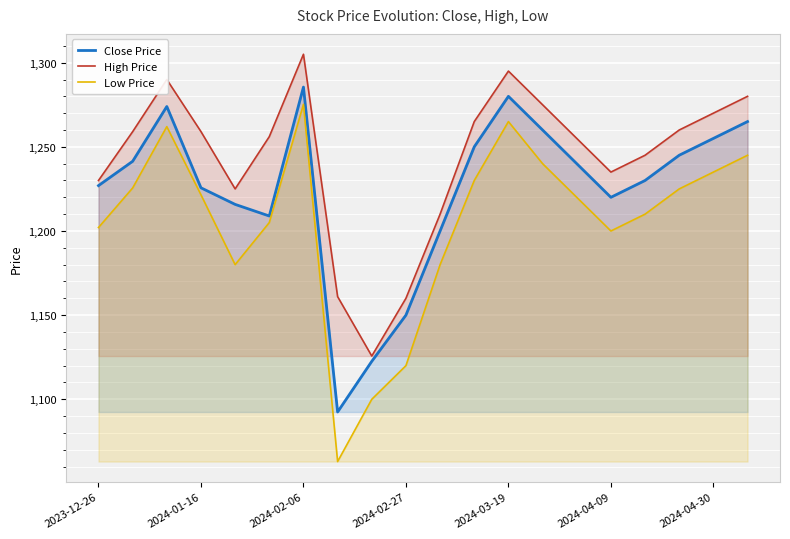

Reading left to right, what are all the values shown in this chart?

Close Price: 1227.0	1241.4	1274.0	1225.7	1215.8	1208.9	1285.5	1092.5	1122.5	1150.0	1200.0	1250.0	1280.0	1260.0	1240.0	1220.0	1230.0	1245.0	1255.0	1265.0
High Price: 1230.0	1259.0	1290.0	1259.0	1225.0	1256.0	1305.0	1161.0	1125.7	1160.0	1210.0	1265.0	1295.0	1275.0	1255.0	1235.0	1245.0	1260.0	1270.0	1280.0
Low Price: 1202.0	1225.5	1262.0	1221.5	1180.0	1205.0	1275.2	1063.0	1100.0	1120.0	1180.0	1230.0	1265.0	1240.0	1220.0	1200.0	1210.0	1225.0	1235.0	1245.0